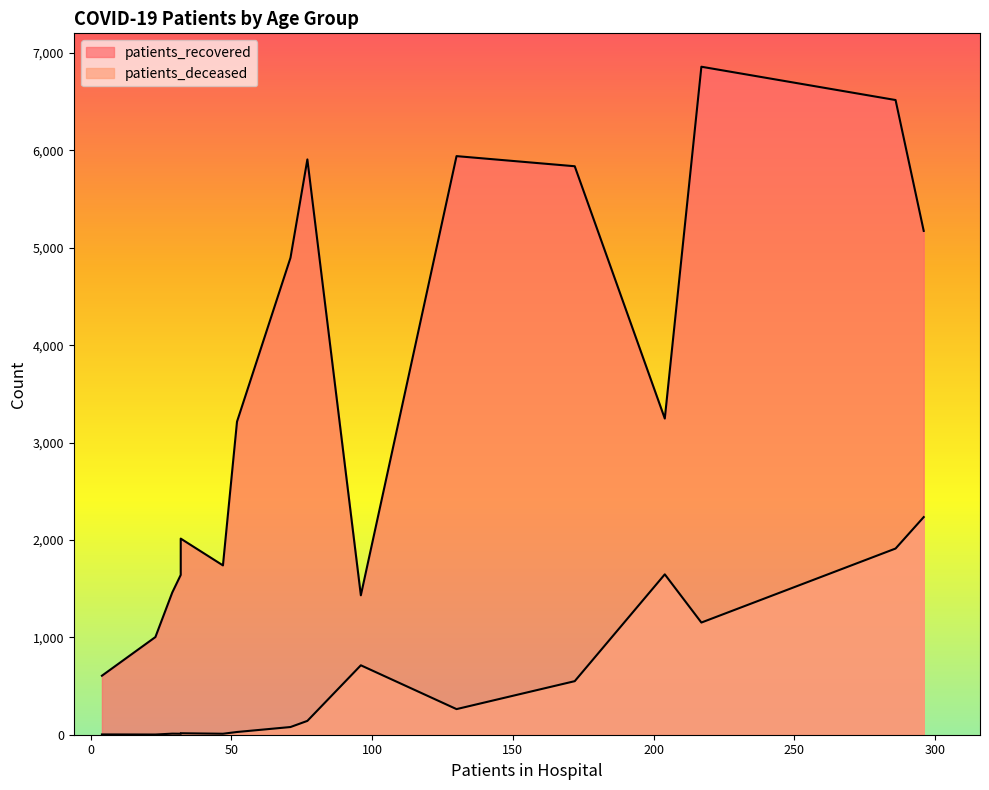

How many lines are shown in the chart?

2